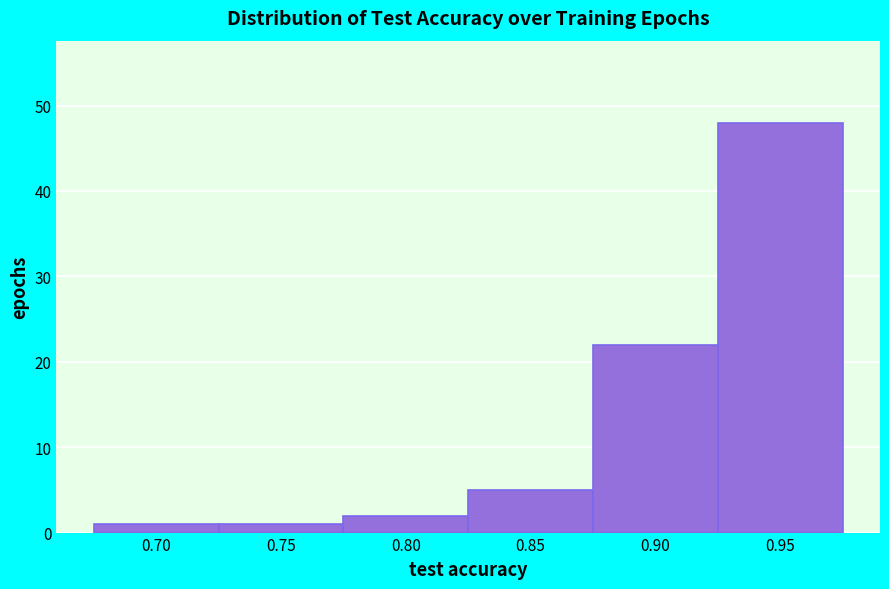

Reading right to left, transcribe all the data shown in this chart.

0.95=48	0.90=22	0.85=5	0.80=2	0.75=1	0.70=1